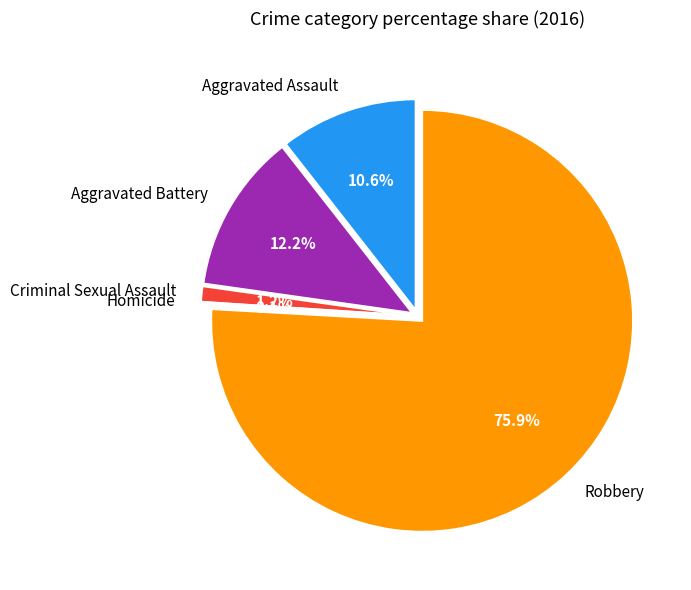

Is Robbery the majority of the pie?

Yes